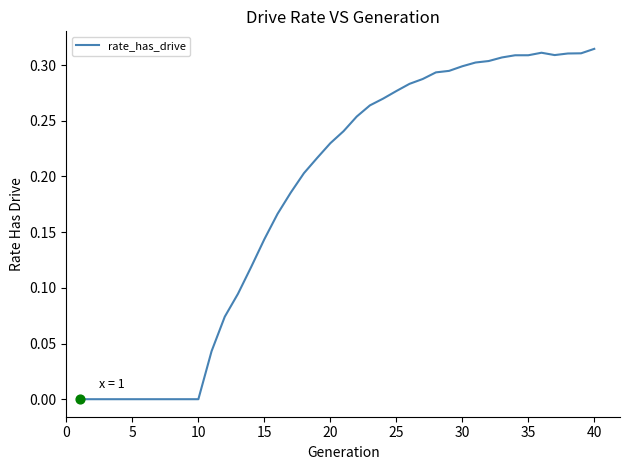

Does the chart have visible grid lines?

No